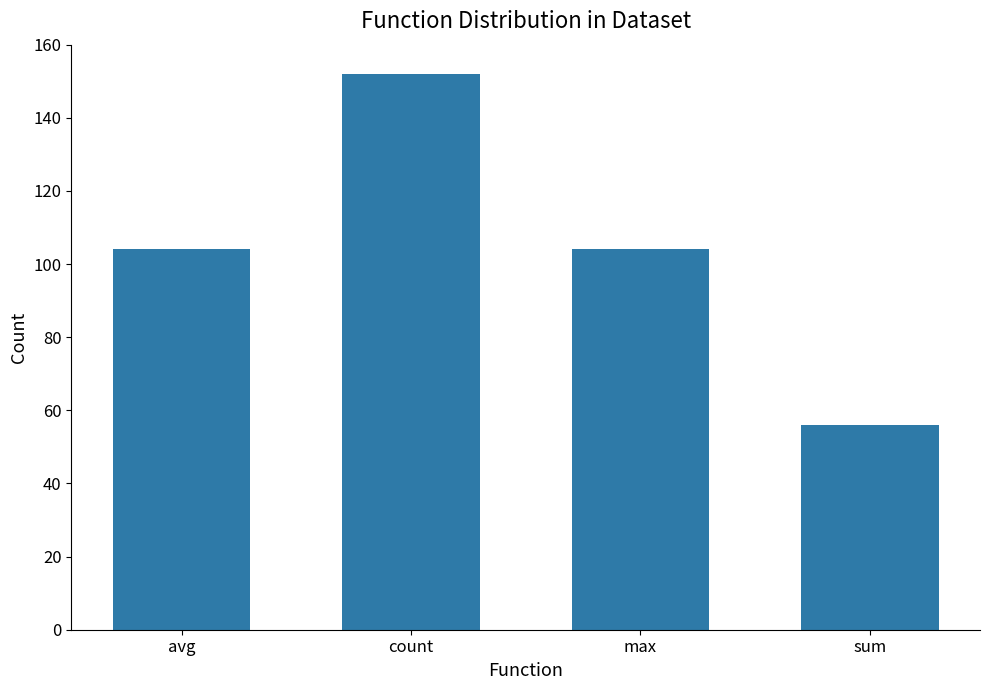

What is the ratio of the value at avg to the value at sum?

1.9